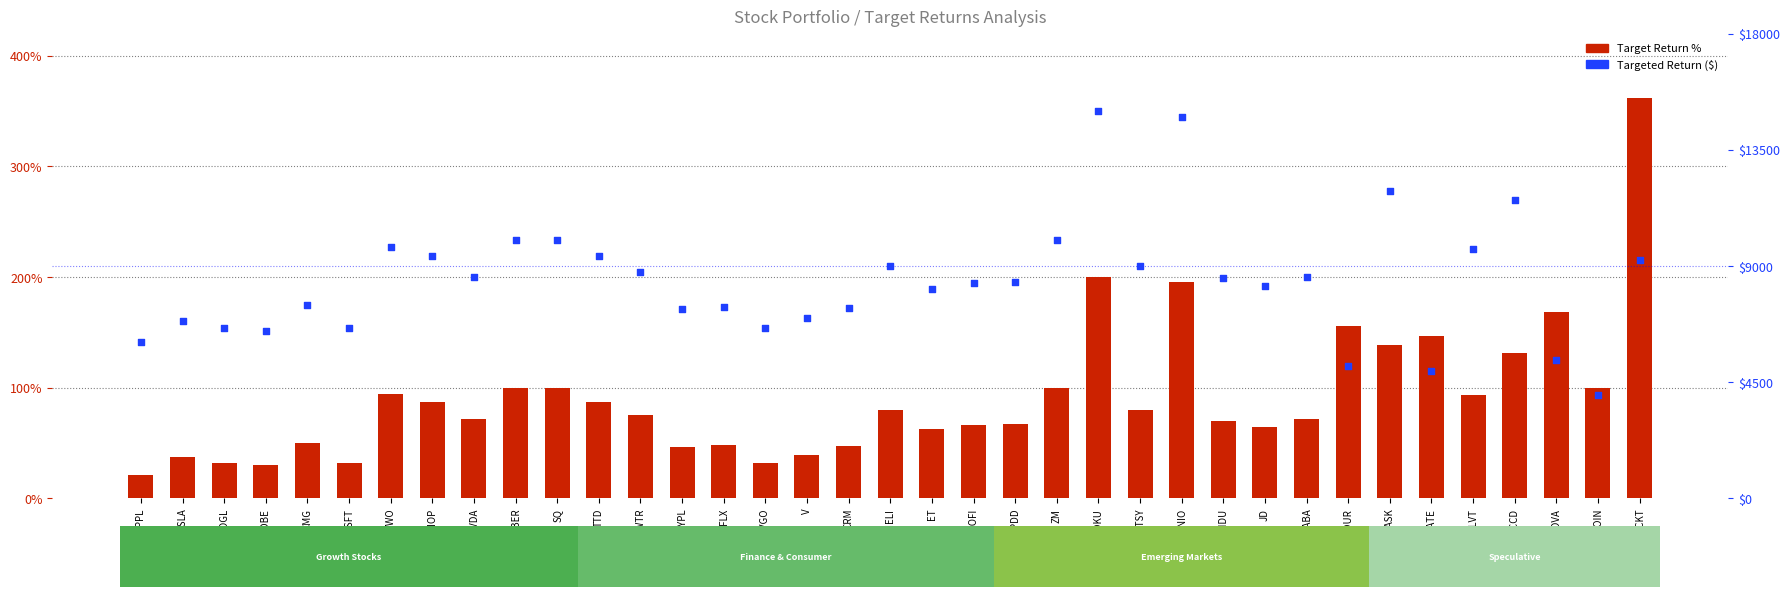

What are all the series names shown in the legend?

Target Return %, Targeted Return ($)